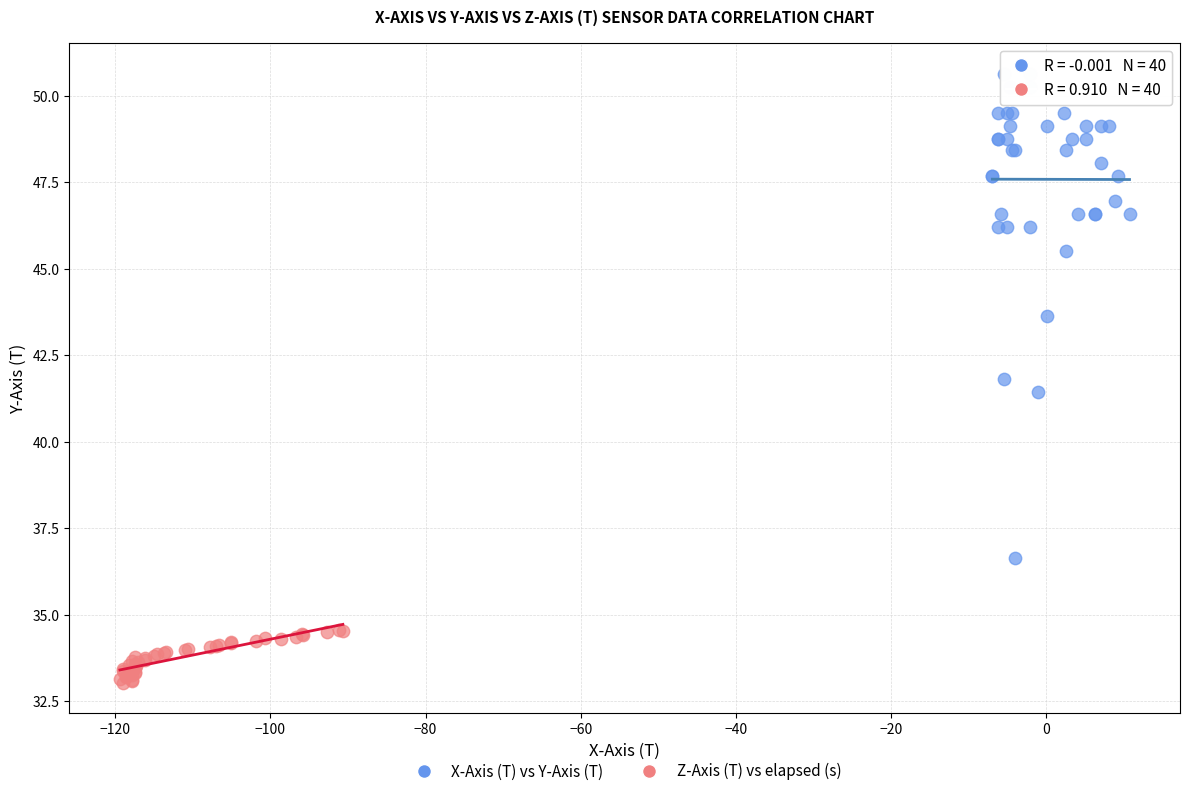

Which series has the widest spread of Y values?

X-Axis (T) vs Y-Axis (T)